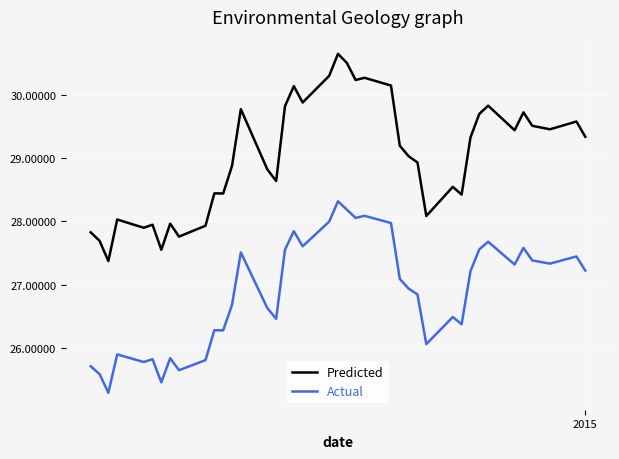

What is the difference between the maximum and minimum values in the Predicted series?

3.3